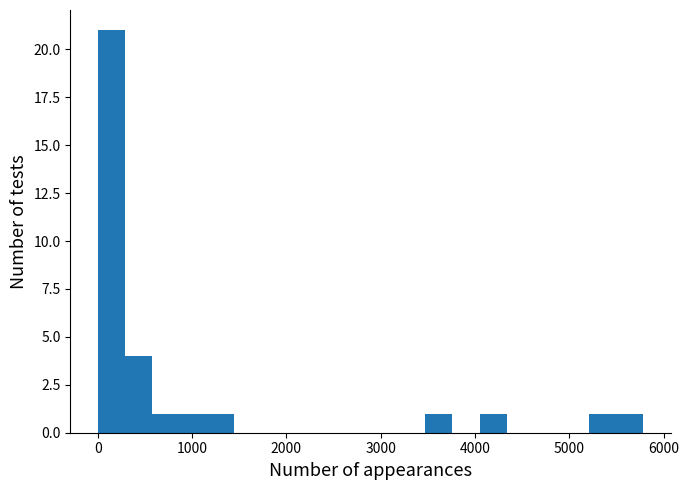

Around what value on the x-axis is the tallest bar? Give the approximate position of its centre, as read against the axis.

100